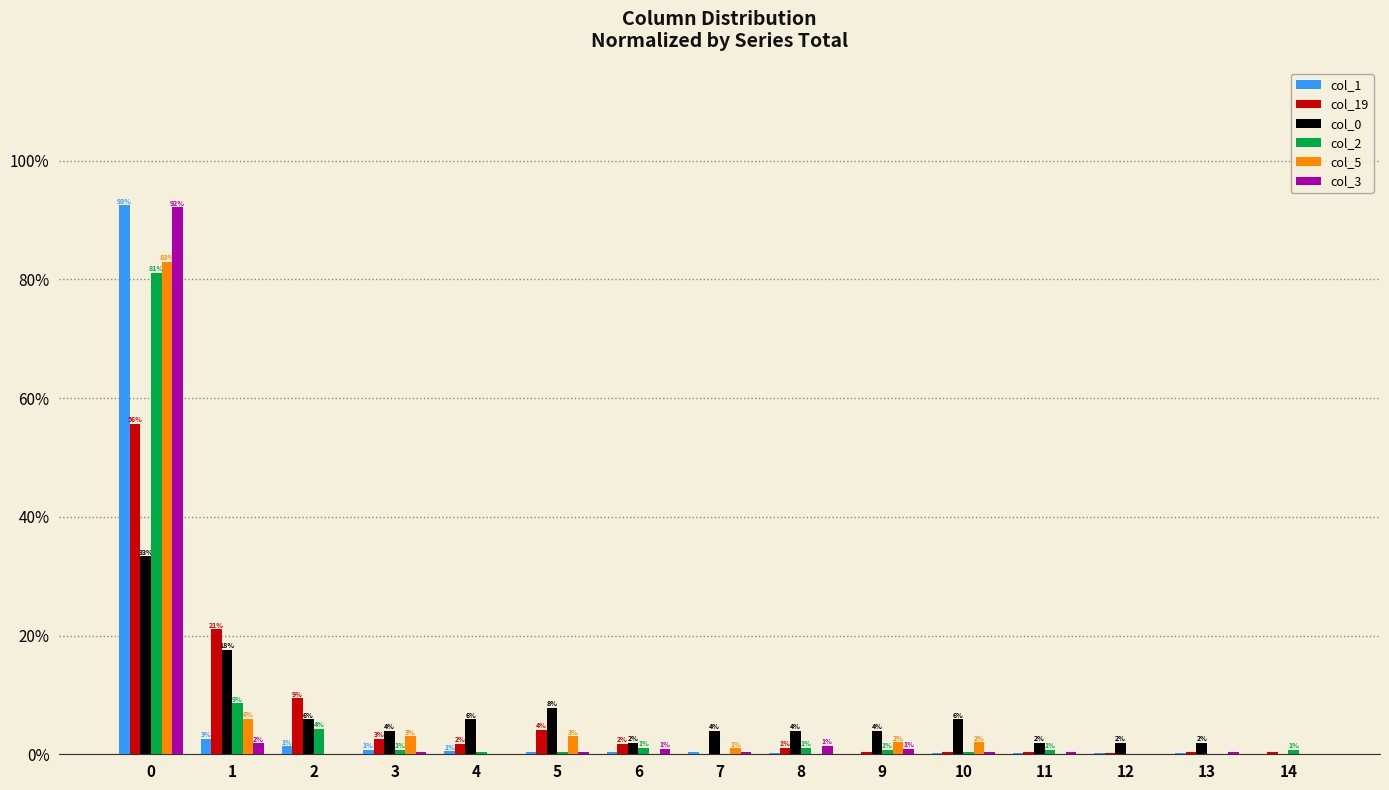

Are the bars grouped side by side (vs. stacked)?

Yes